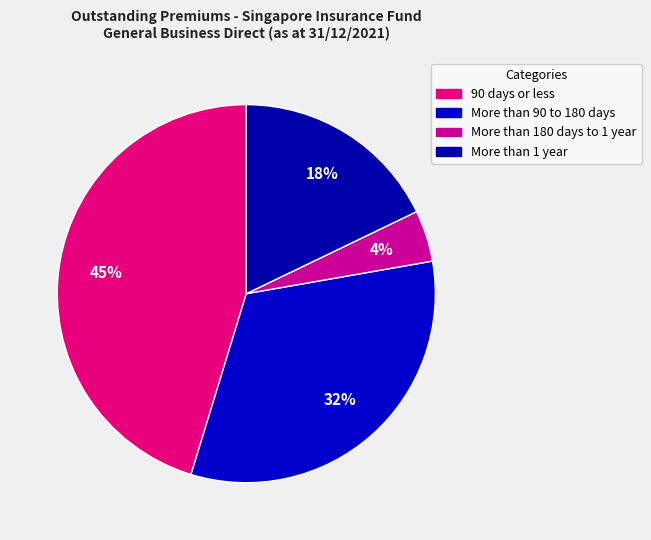

What is the smallest slice in the pie chart?

More than 180 days to 1 year